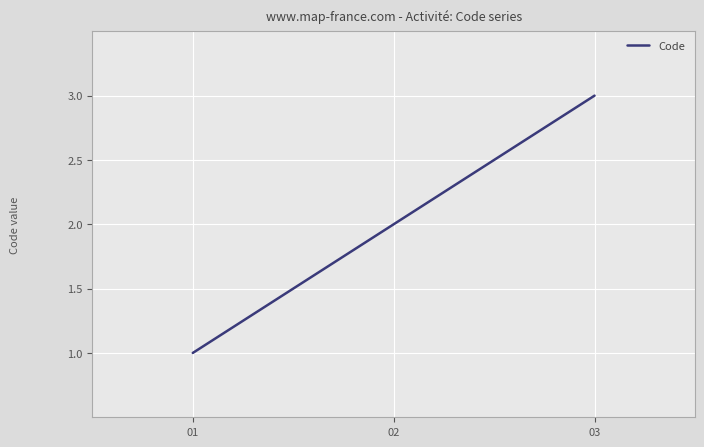

What is the sum of all values?

6